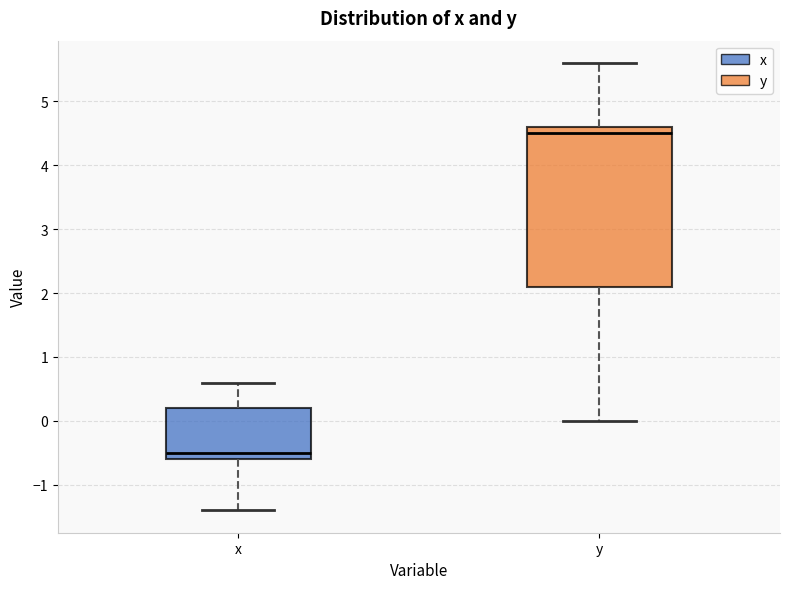

Which box has the highest median line?

y